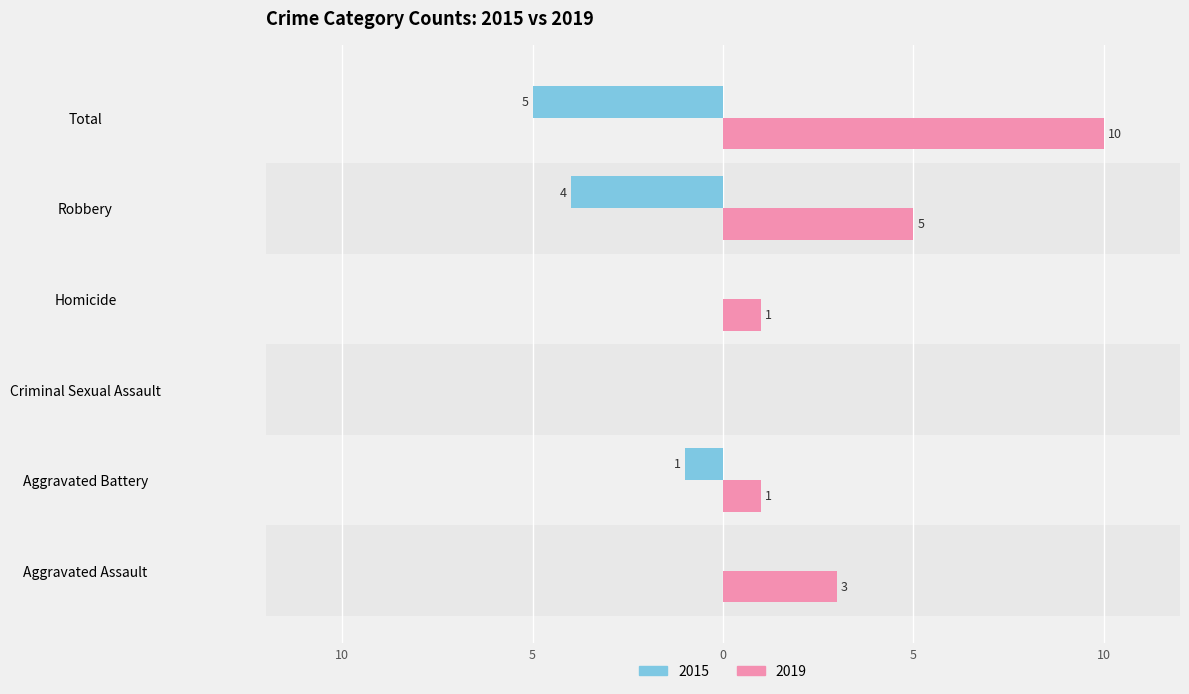

List the series in order of their overall mean, lowest first.

Left (2015), Right (2019)